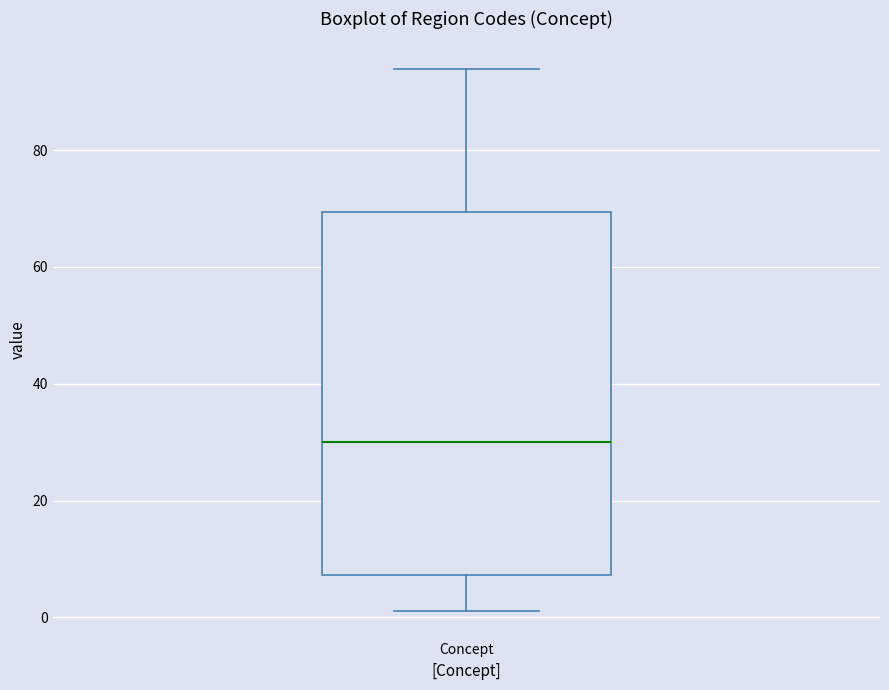

Where is the lower edge of the box for Concept on the y-axis? The values are not printed on the chart, so give them approximately, as read against the axis.

8